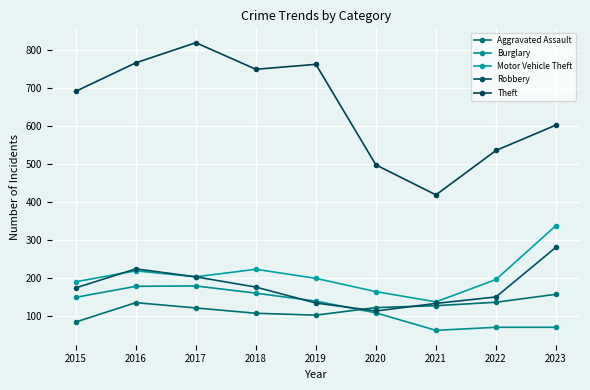

How many categories are shown in the chart?

9